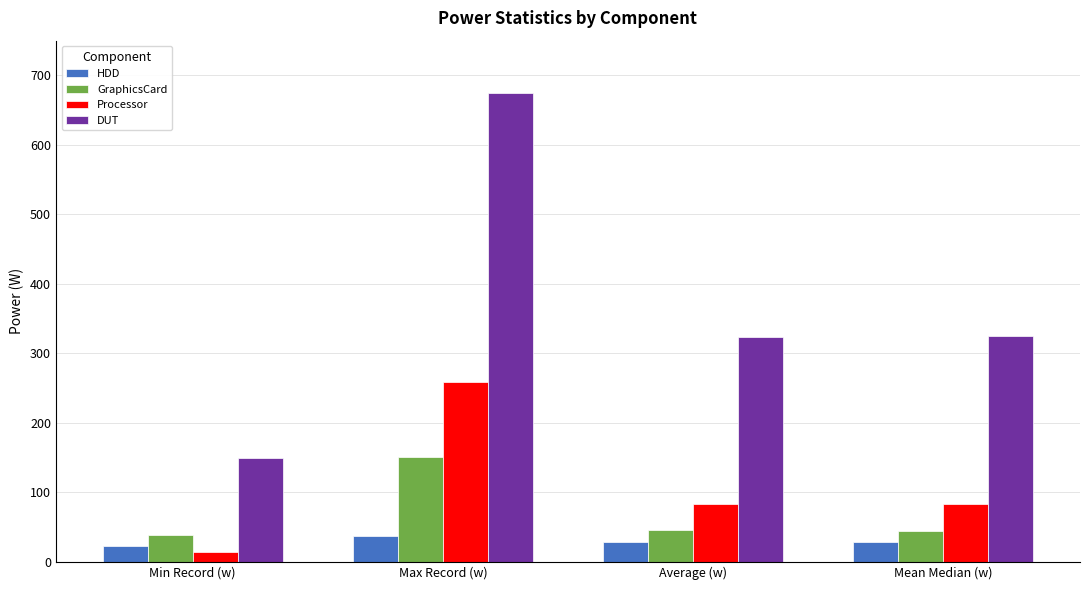

What is the greatest value displayed?

675.0